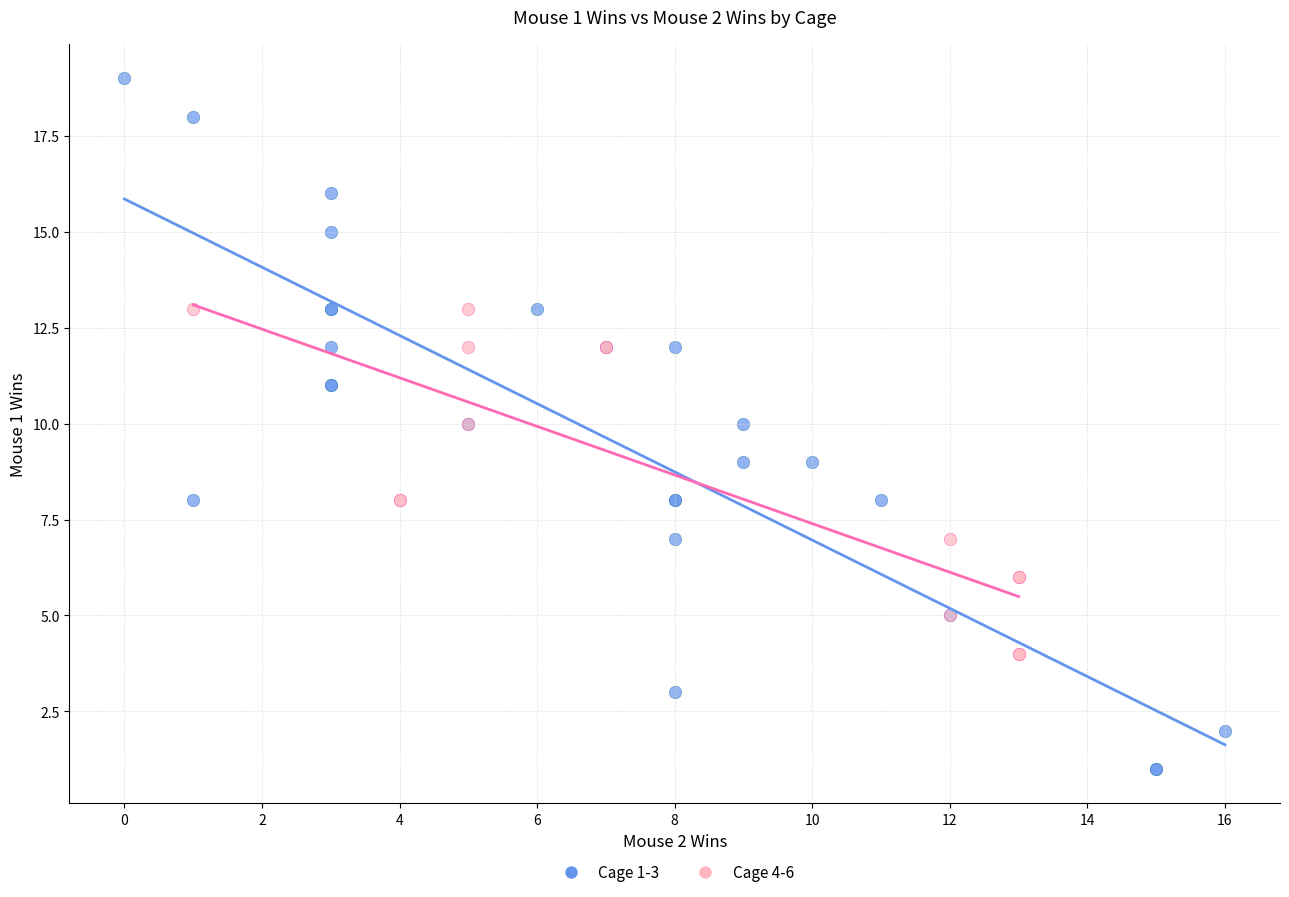

Which series reaches the minimum Y coordinate?

Cage 1-3